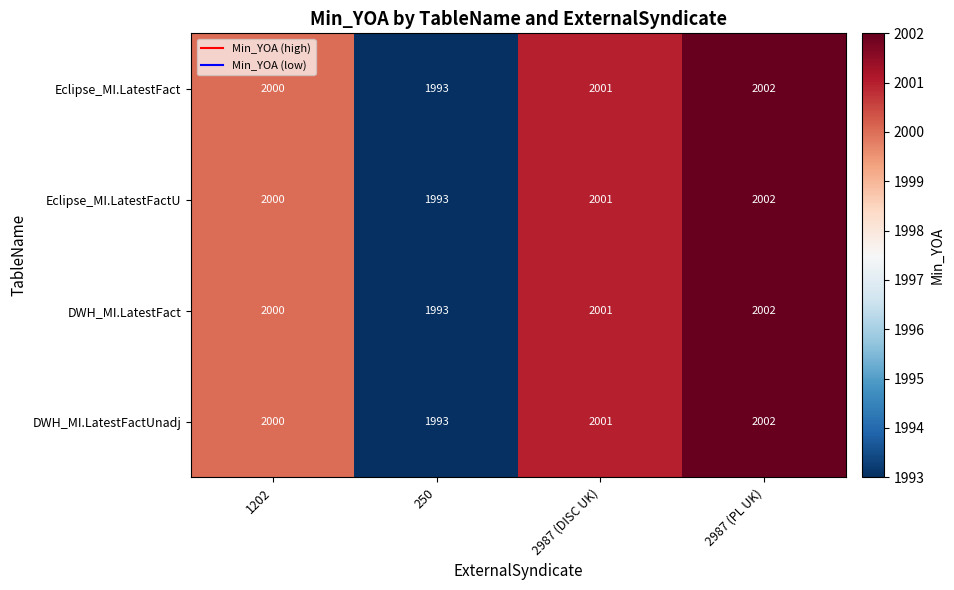

The DWH_MI.LatestFact series shows 2948 at 2987 (DISC UK). True or false?

False